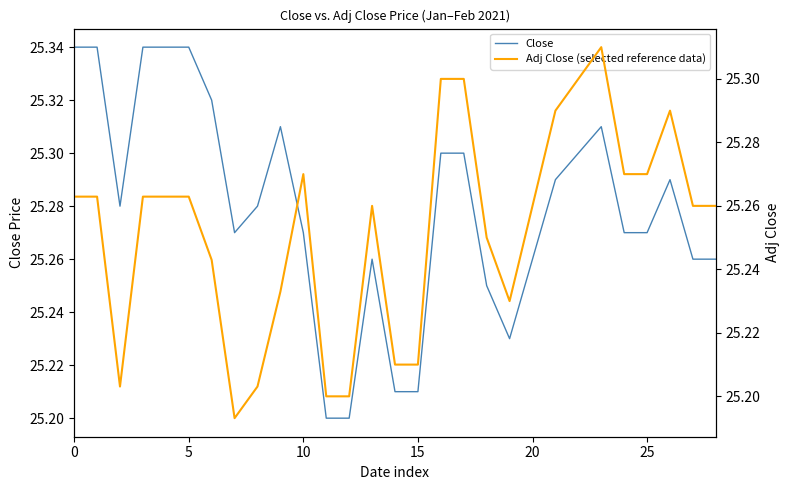

What is the minimum value for Adj Close (selected reference data)?

25.2